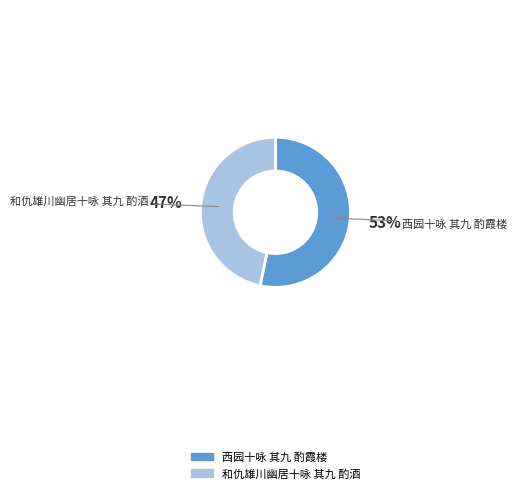

To the nearest percent, what is the combined percentage of 和仇雄川幽居十咏 其九 酌酒 and 西园十咏 其九 酌霞楼?

100%